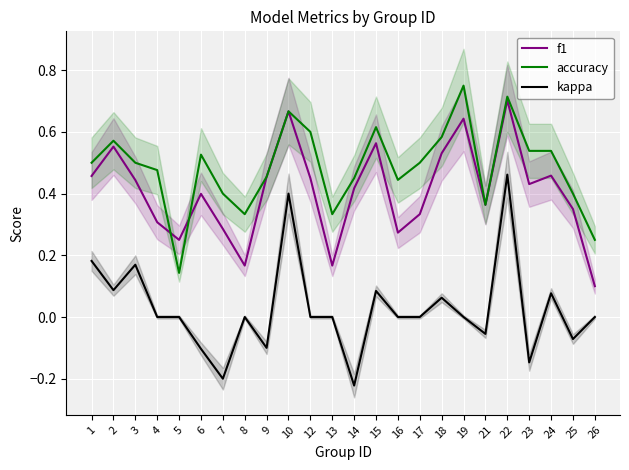

Reading left to right, what are all the values shown in this chart?

f1: 1=0.5	2=0.6	3=0.4	4=0.3	5=0.2	6=0.4	7=0.3	8=0.2	9=0.5	10=0.7	12=0.5	13=0.2	14=0.4	15=0.6	16=0.3	17=0.3	18=0.5	19=0.6	21=0.4	22=0.7	23=0.4	24=0.5	25=0.3	26=0.1
accuracy: 1=0.5	2=0.6	3=0.5	4=0.5	5=0.1	6=0.5	7=0.4	8=0.3	9=0.5	10=0.7	12=0.6	13=0.3	14=0.5	15=0.6	16=0.4	17=0.5	18=0.6	19=0.8	21=0.4	22=0.7	23=0.5	24=0.5	25=0.4	26=0.2
kappa: 1=0.2	2=0.1	3=0.2	4=0.0	5=0.0	6=-0.1	7=-0.2	8=0.0	9=-0.1	10=0.4	12=0.0	13=0.0	14=-0.2	15=0.1	16=0.0	17=0.0	18=0.1	19=0.0	21=-0.1	22=0.5	23=-0.1	24=0.1	25=-0.1	26=0.0